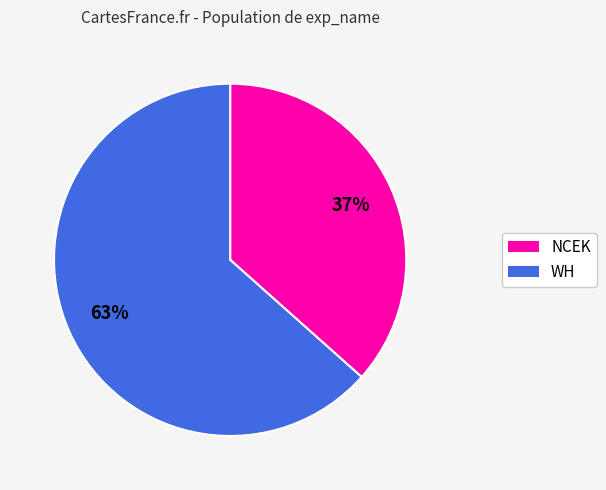

To the nearest percent, what is the average slice percentage?

50%